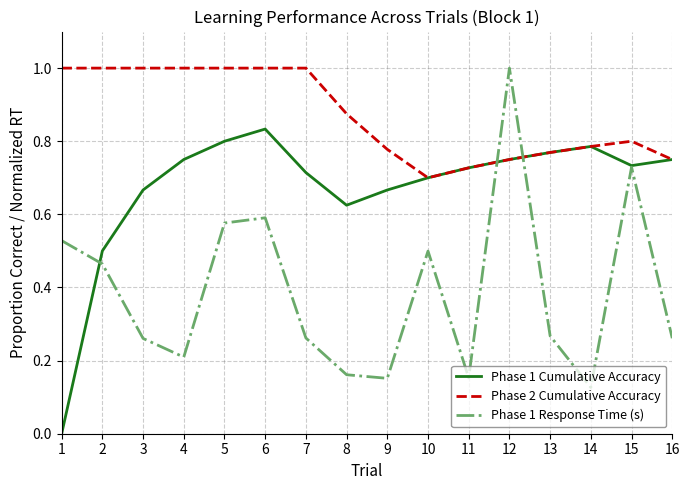

What is the maximum value shown in the chart?

1.0